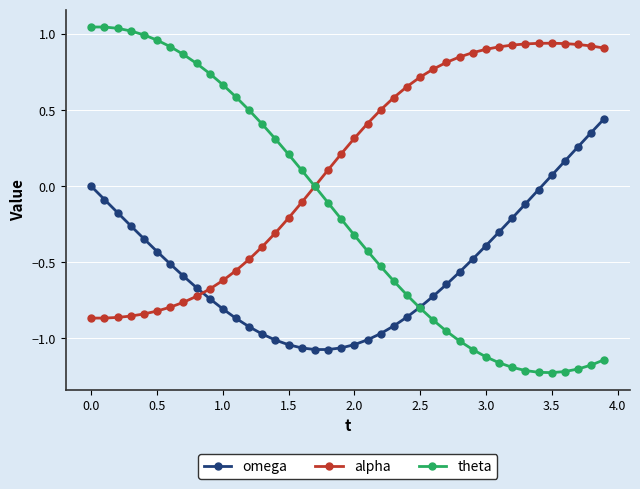

What is the value of the theta point at the 12th from the left?

0.6